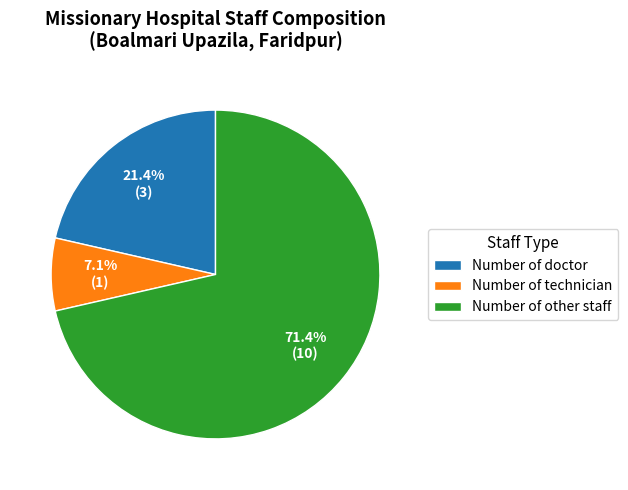

How many slices are in this pie chart?

3